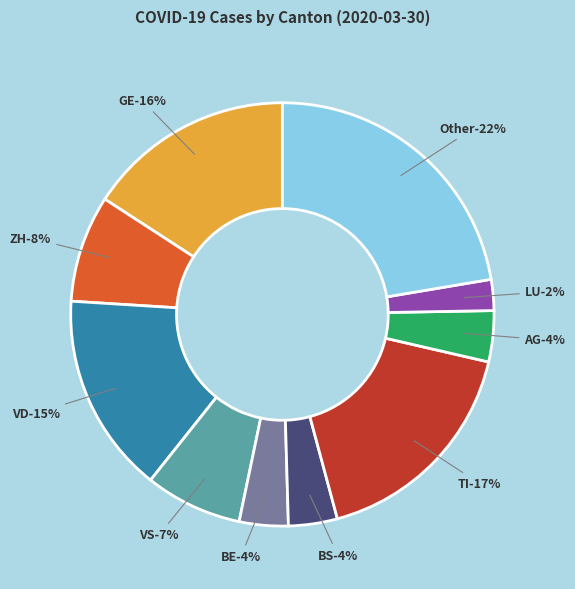

To the nearest percent, what percentage of the pie is VD?

15%